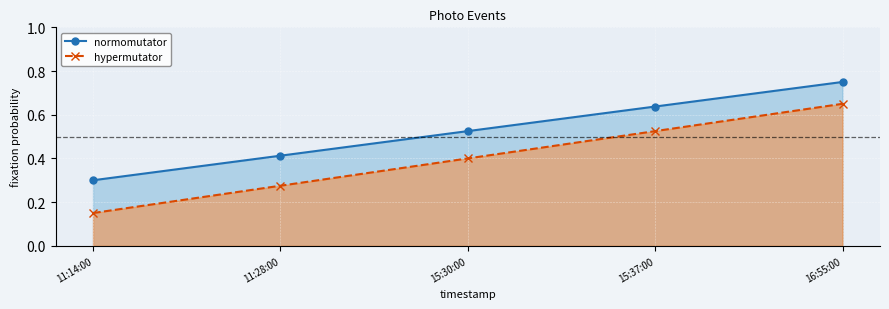

What is the greatest value displayed?

0.8